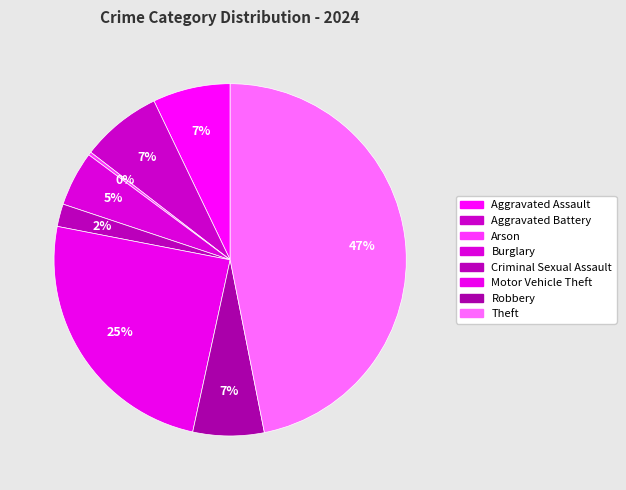

How many segments does this pie chart have?

8